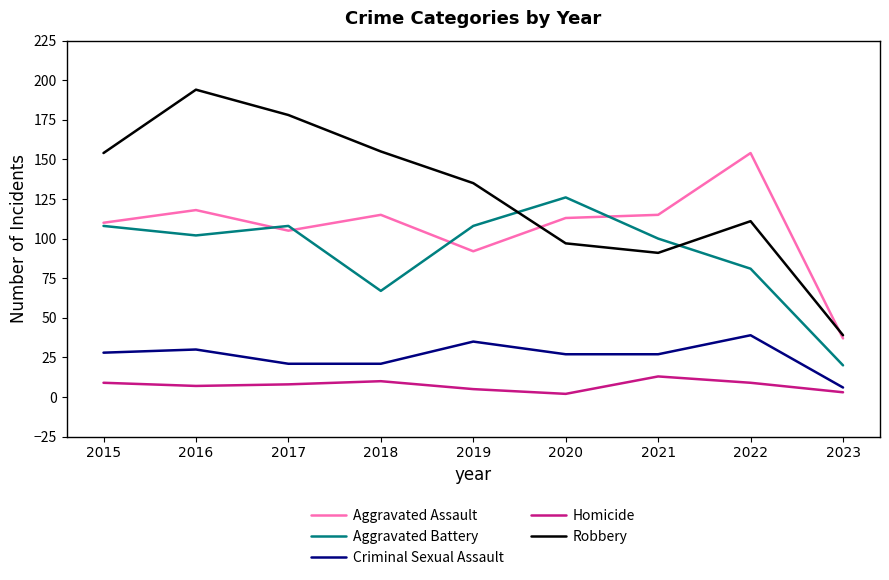

How many categories are shown in the chart?

9